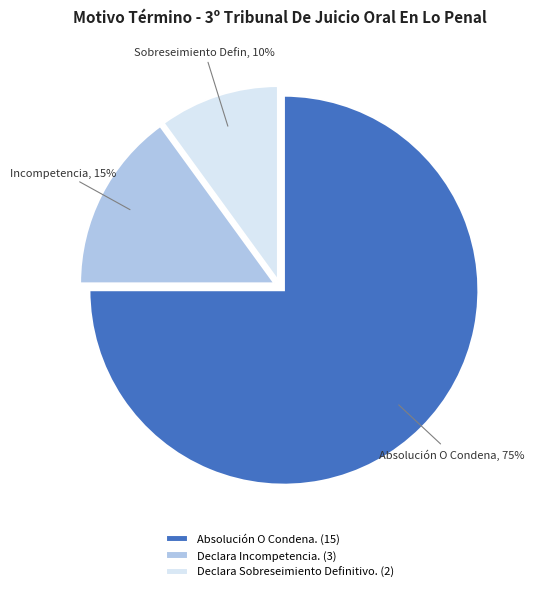

Do Absolución O Condena. and Declara Incompetencia. together represent more than half of the pie?

Yes